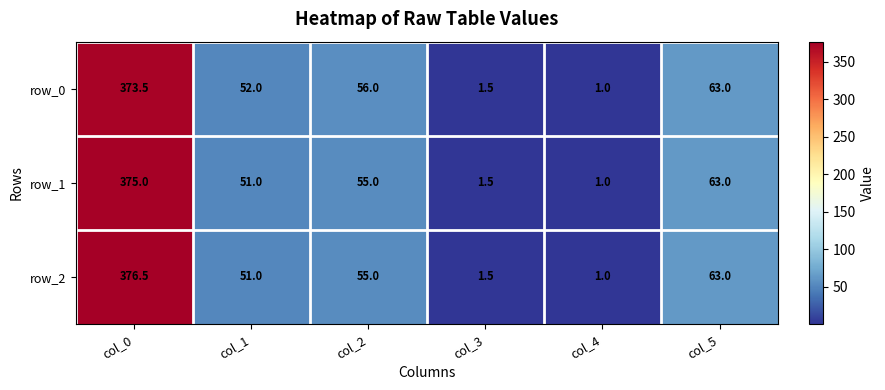

How many distinct data groups are displayed?

3